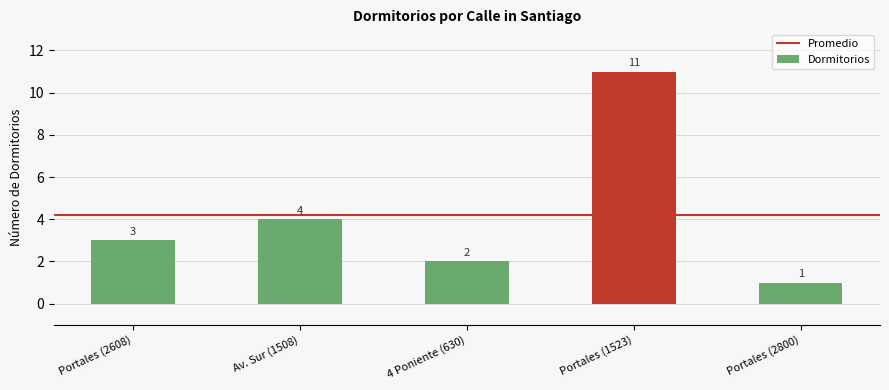

Count the number of categories in the chart.

5